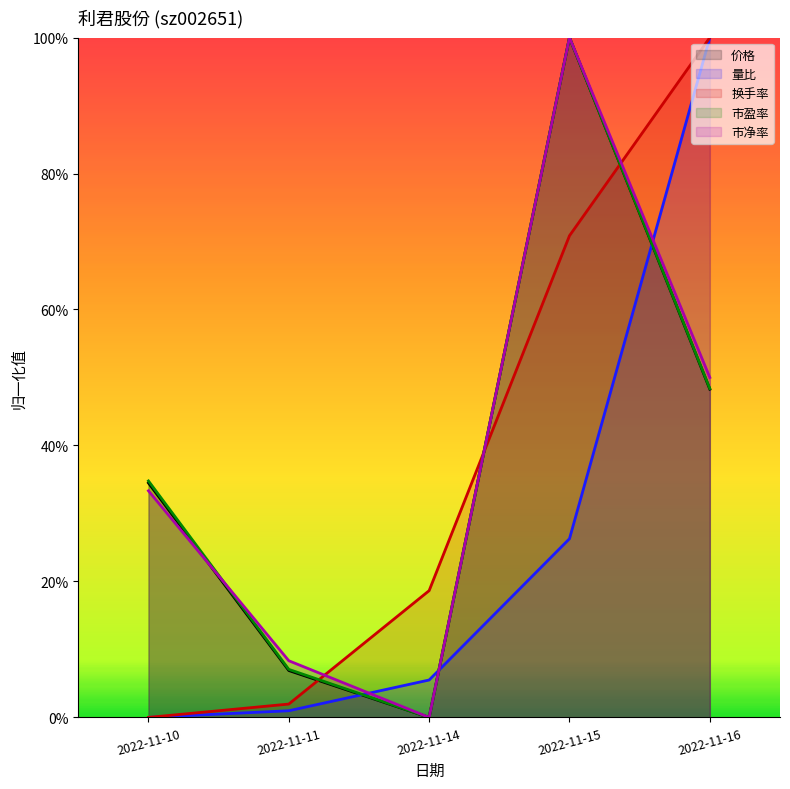

Which series changed the most between 2022-11-11 and 2022-11-16?

量比